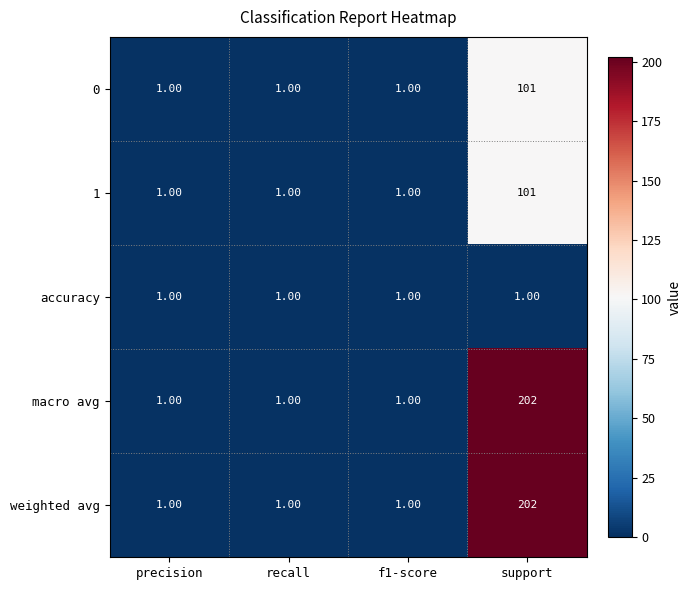

What is the difference between the maximum and minimum values in the macro avg series?

201